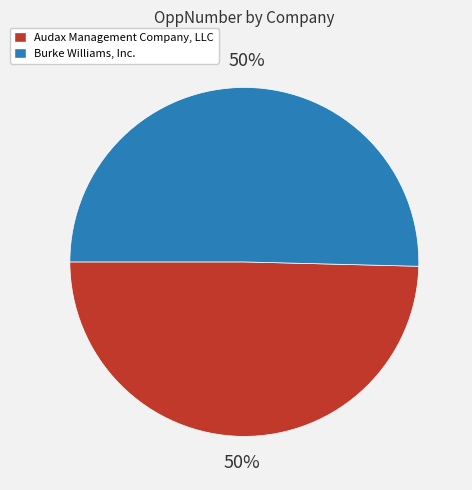

To the nearest percent, what is the average slice percentage?

50%